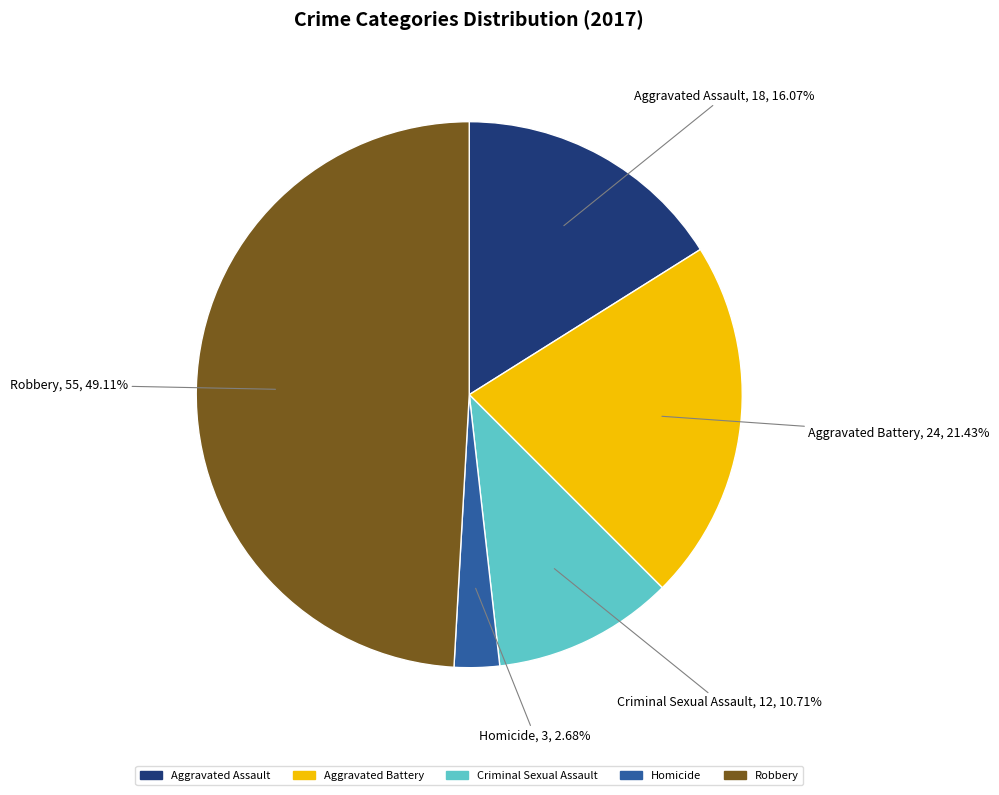

Which category has the smallest portion of the pie?

Homicide